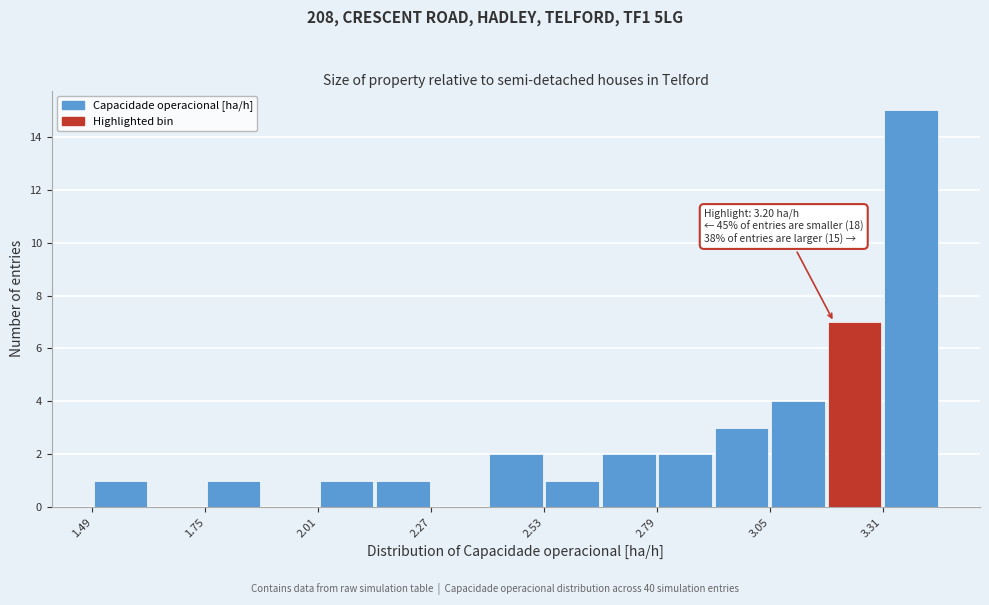

Read against the x-axis, roughly where is the centre of the tallest bar?

3.40